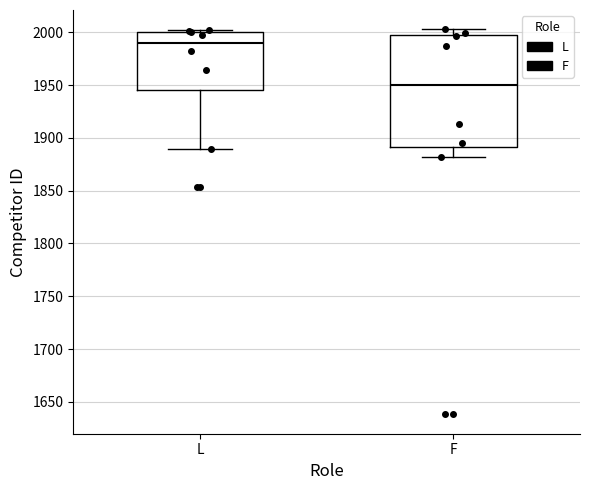

Which box's median line is the lowest?

F